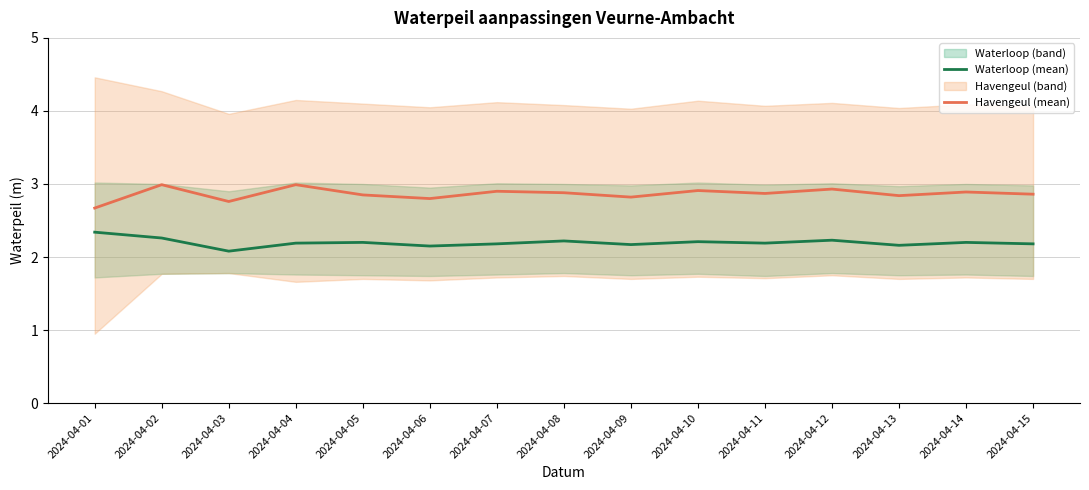

Reading left to right, extract all data points from this chart.

Waterloop (mean): 2.3	2.3	2.1	2.2	2.2	2.1	2.2	2.2	2.2	2.2	2.2	2.2	2.2	2.2	2.2
Havengeul (mean): 2.7	3.0	2.8	3.0	2.9	2.8	2.9	2.9	2.8	2.9	2.9	2.9	2.8	2.9	2.9